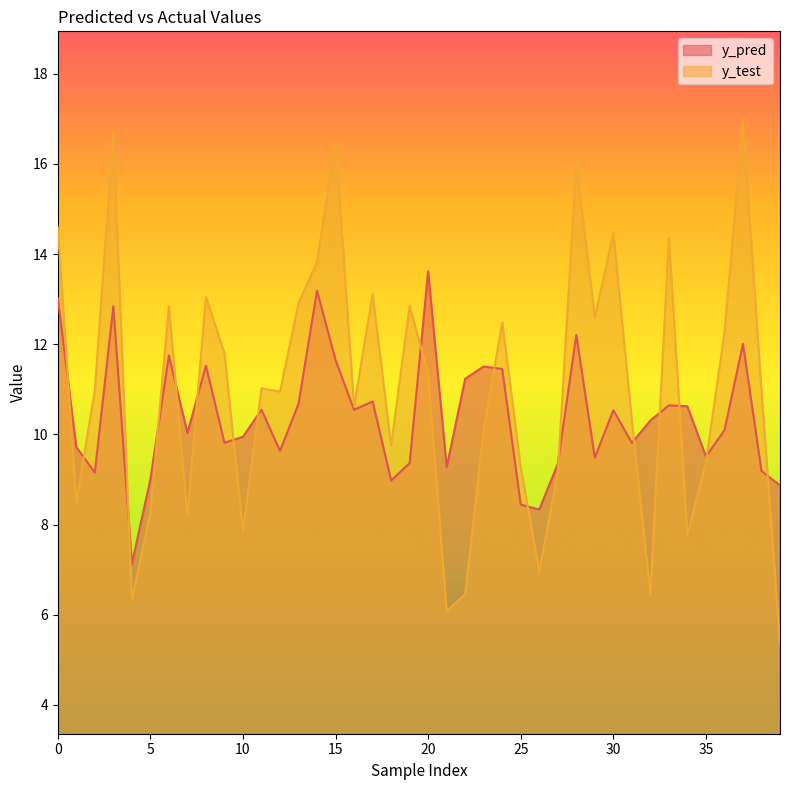

Rank the categories by y_test value from highest to lowest.

37, 3, 15, 28, 0, 30, 33, 14, 17, 8, 13, 19, 6, 29, 24, 36, 9, 20, 11, 2, 38, 12, 16, 31, 23, 18, 35, 25, 27, 1, 5, 7, 10, 34, 26, 32, 22, 4, 21, 39